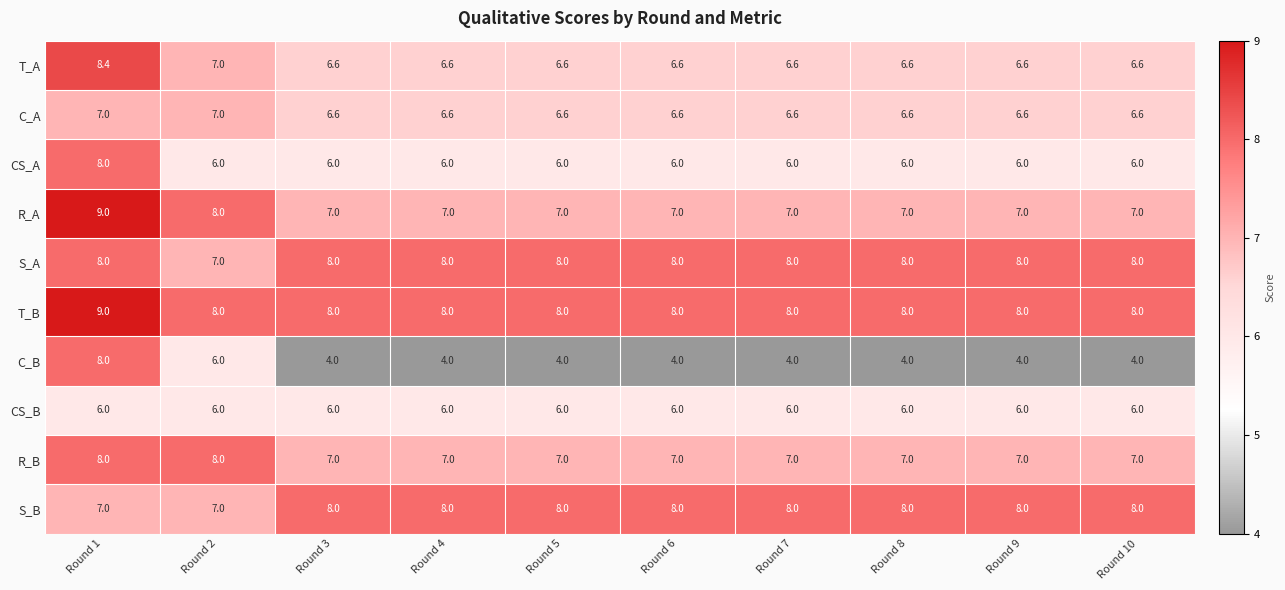

Which series changed the most between Round 2 and Round 6?

C_B